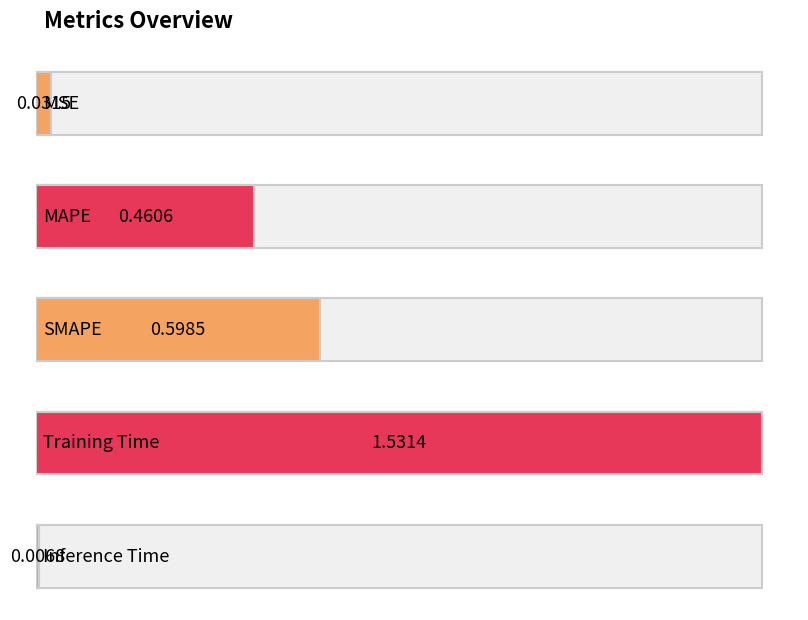

How many bars are there in total?

5